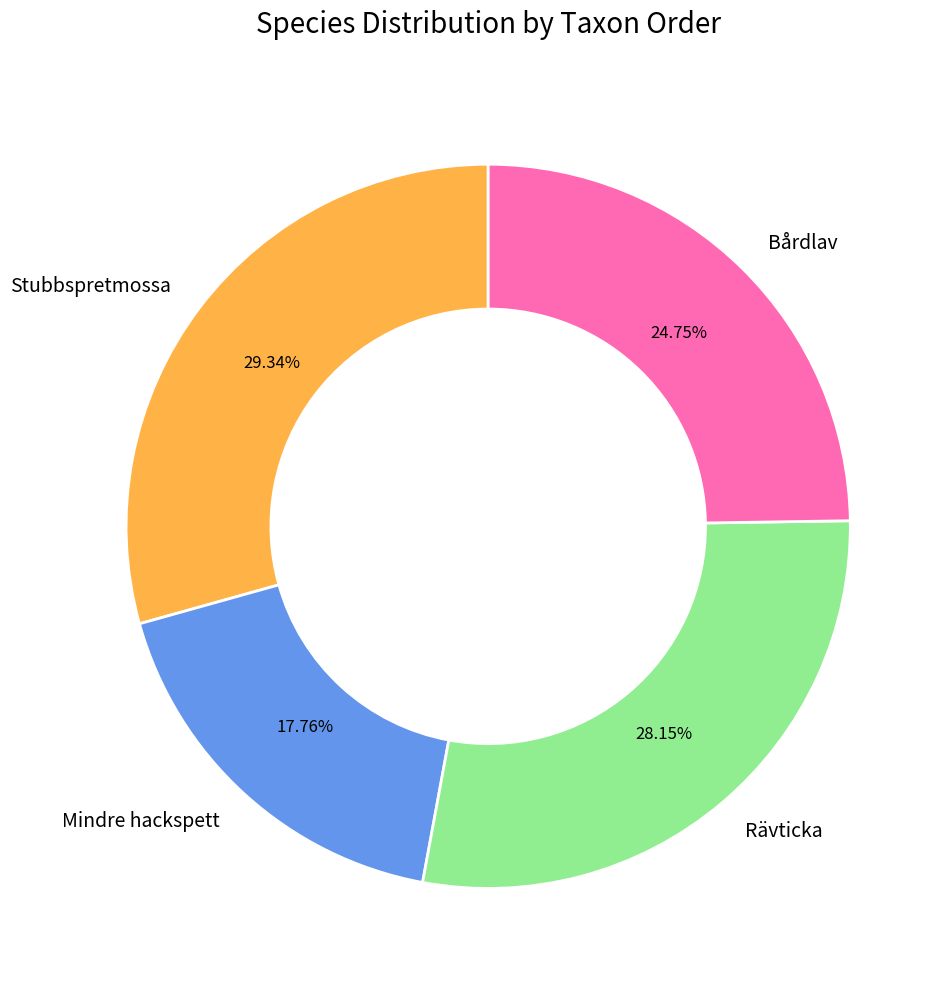

The Mindre hackspett slice represents 18% of the pie. True or false?

True